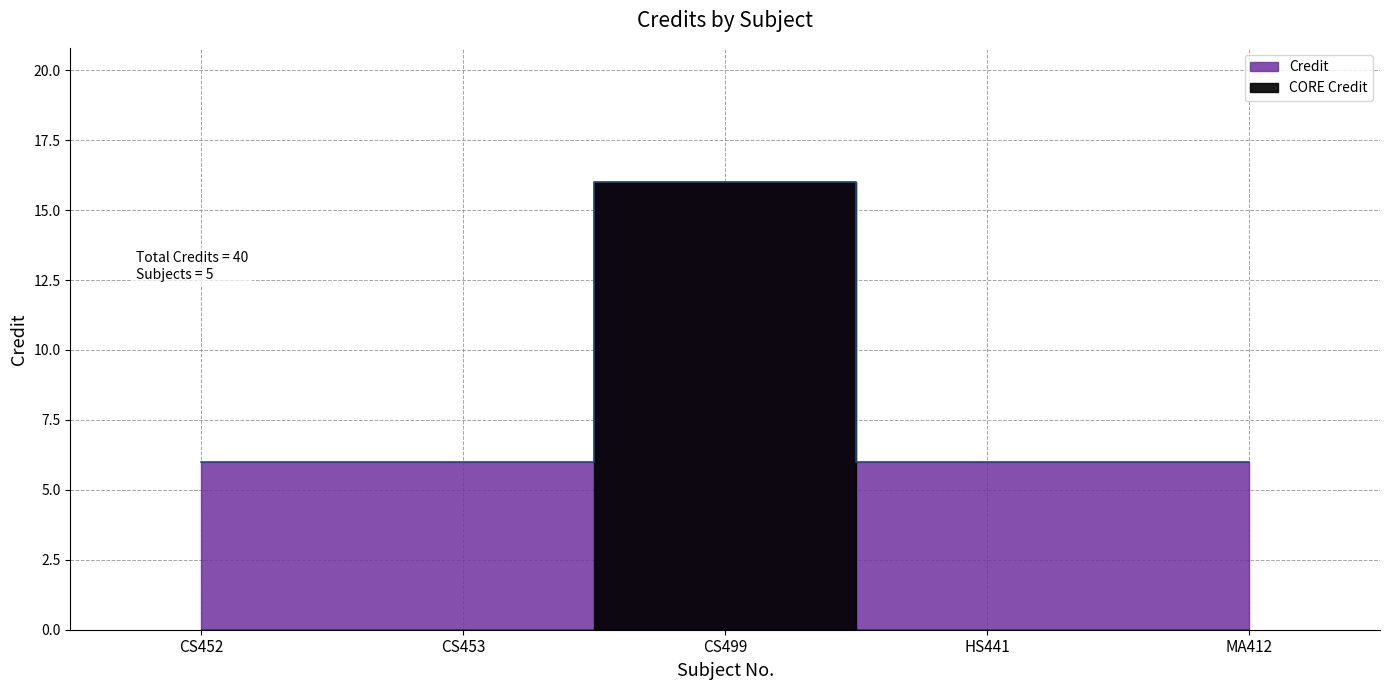

True or false: there are more than 2 points higher than both neighbors.

False